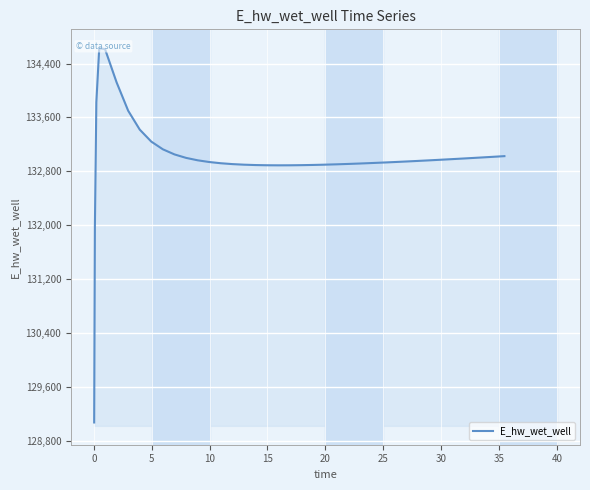

What is the value of the 7th point from the left?

133699.8